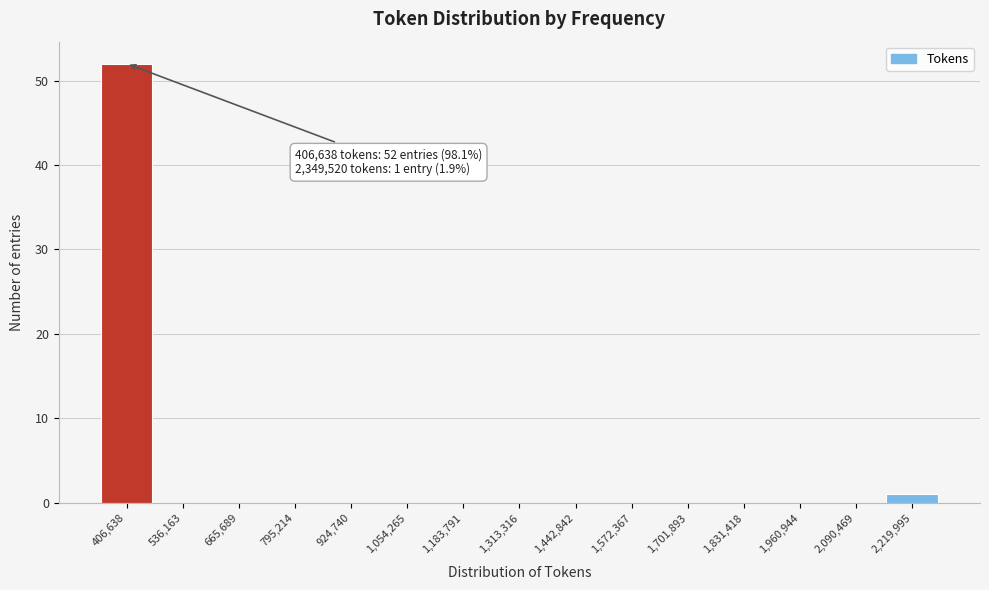

Reading left to right, list all the values displayed in this chart.

406,638=52	536,163=0	665,689=0	795,214=0	924,740=0	1,054,265=0	1,183,791=0	1,313,316=0	1,442,842=0	1,572,367=0	1,701,893=0	1,831,418=0	1,960,944=0	2,090,469=0	2,219,995=1